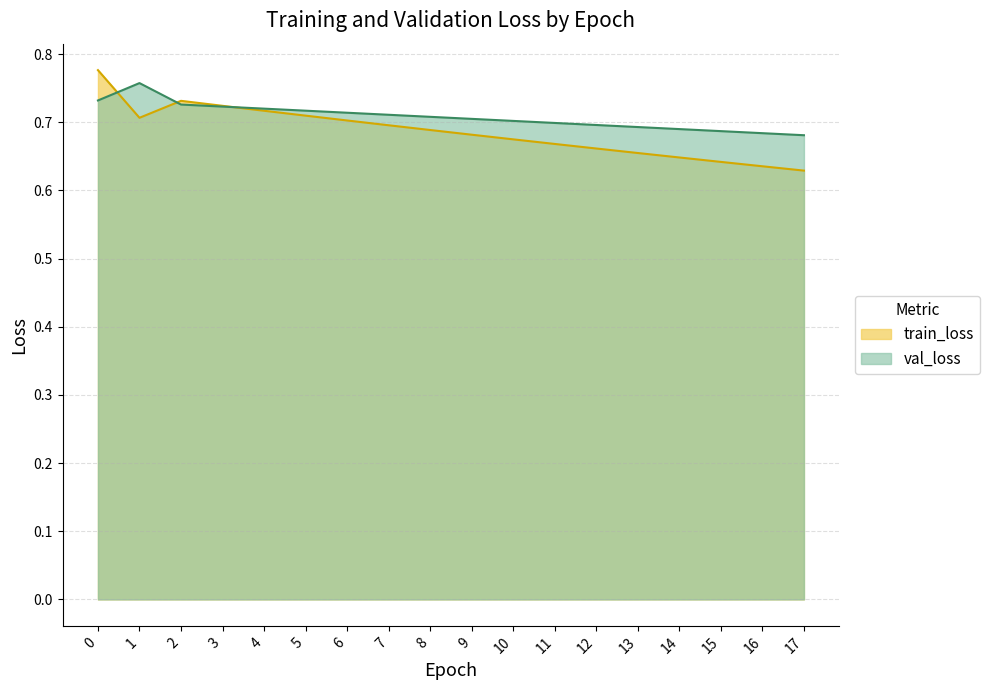

The val_loss series shows 1.3 at 1. True or false?

False